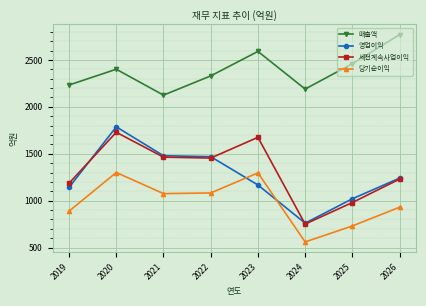

Rank the series by their maximum value, from lowest to highest.

당기순이익, 세전계속사업이익, 영업이익, 매출액